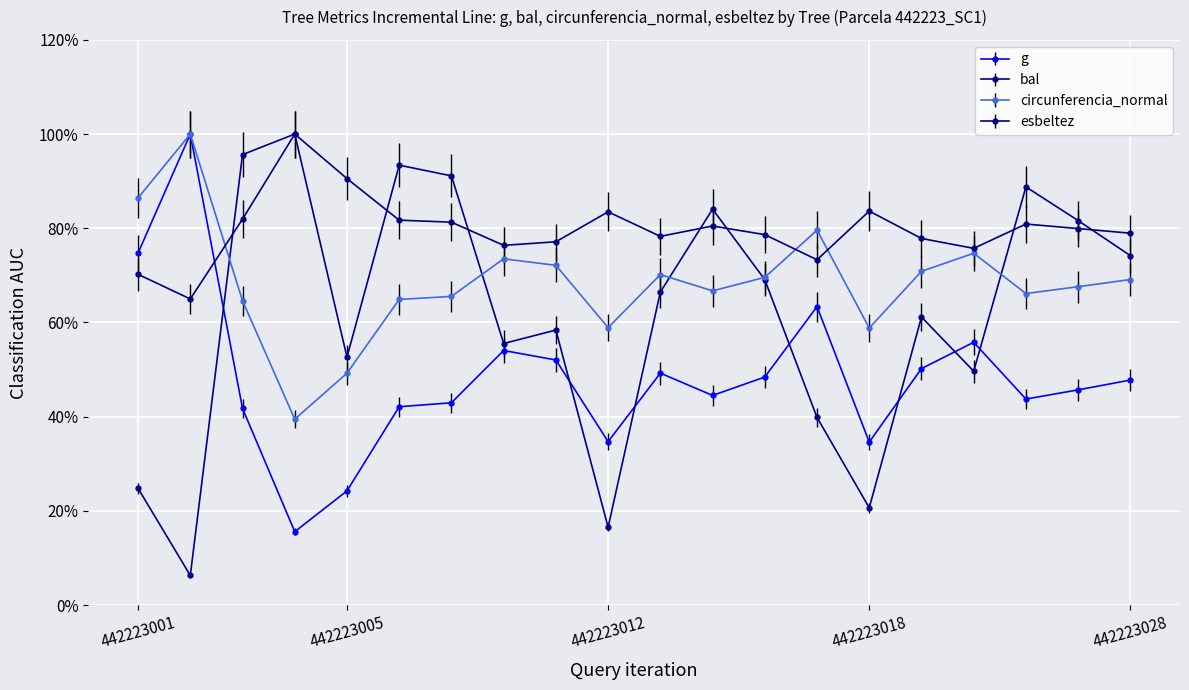

How many lines are shown in the chart?

4